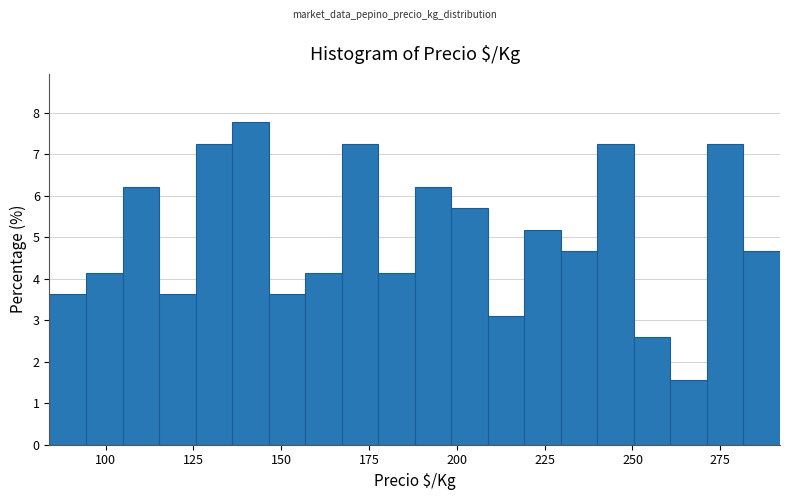

Around what value on the x-axis is the tallest bar? Give the approximate position of its centre, as read against the axis.

140